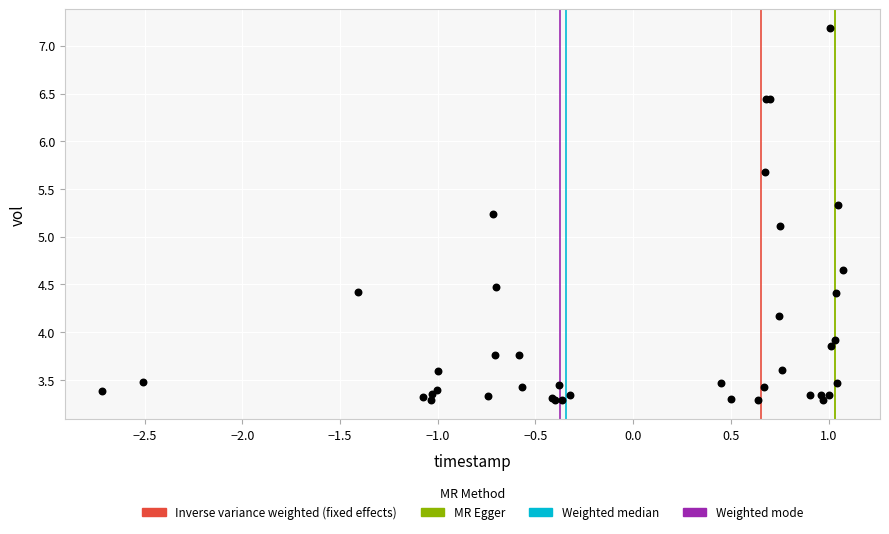

What Y value in the scatter plot is closest to 5?

5.1